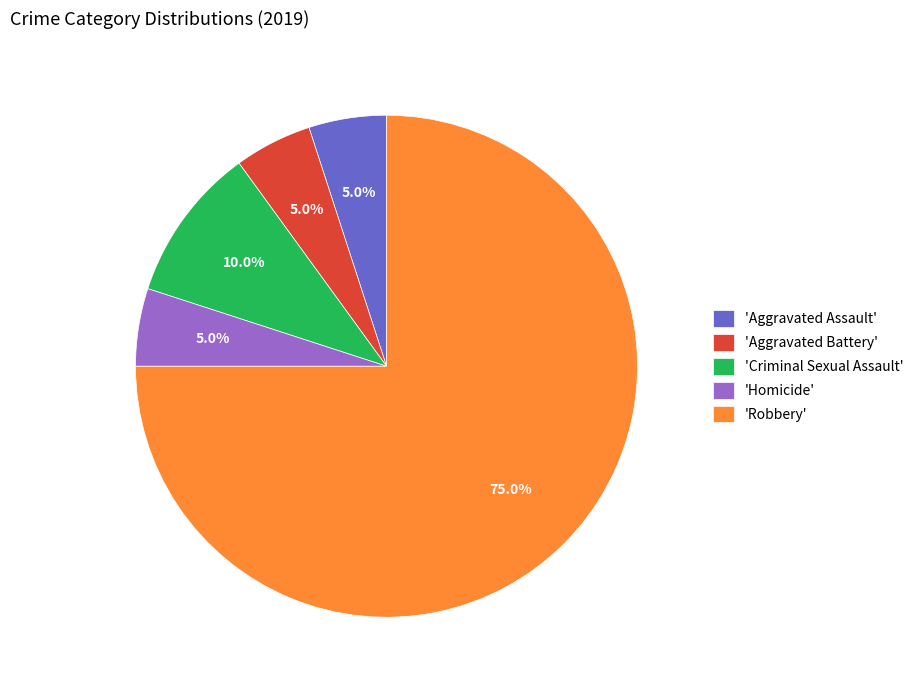

Which category accounts for the majority?

'Robbery'